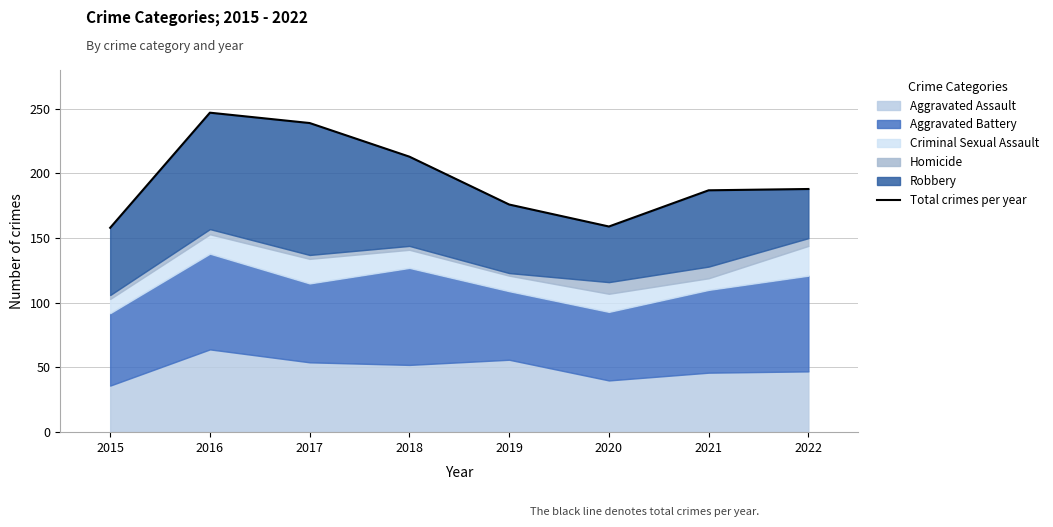

The value at 2015 is 158. True or false?

True